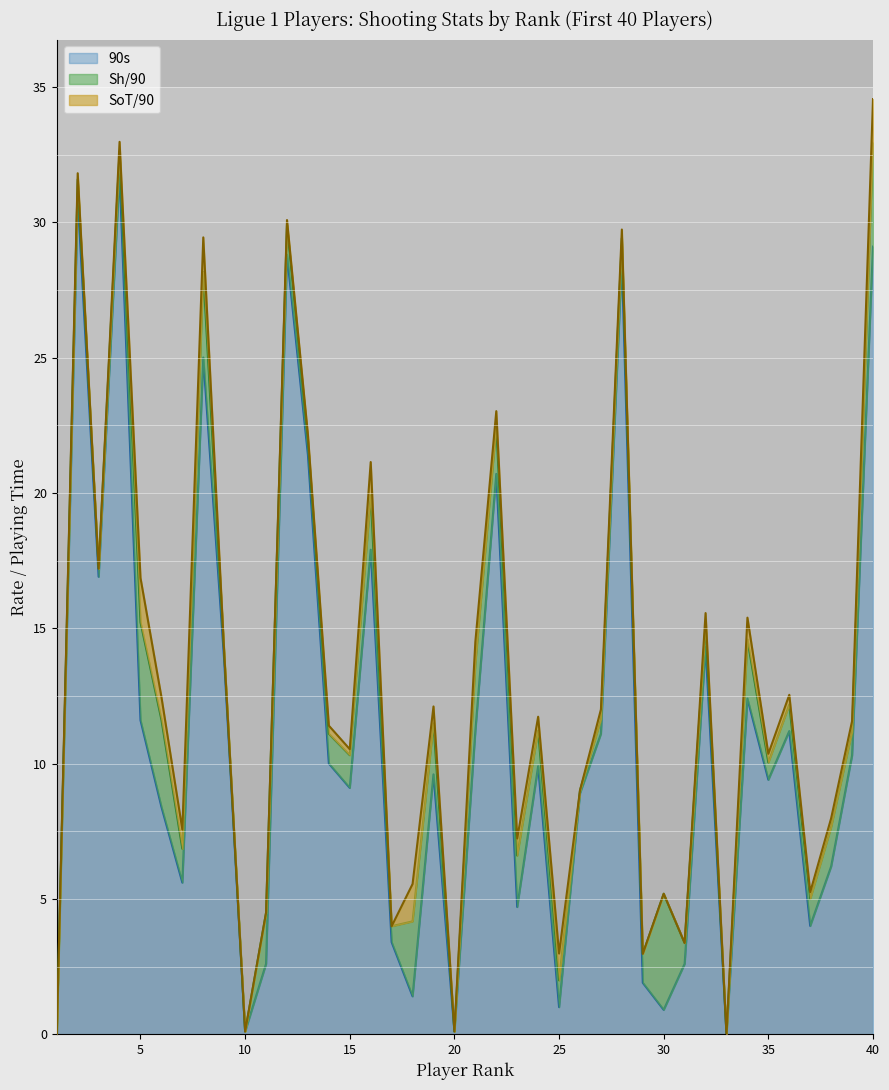

Where is the first local minimum for 90s?

3